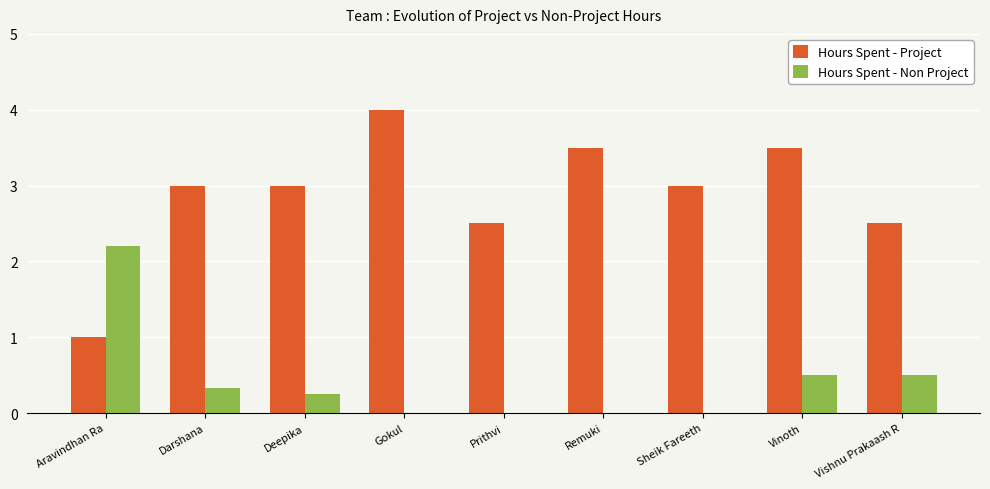

Is it true that Hours Spent - Project equals 1.3 at Prithvi?

False